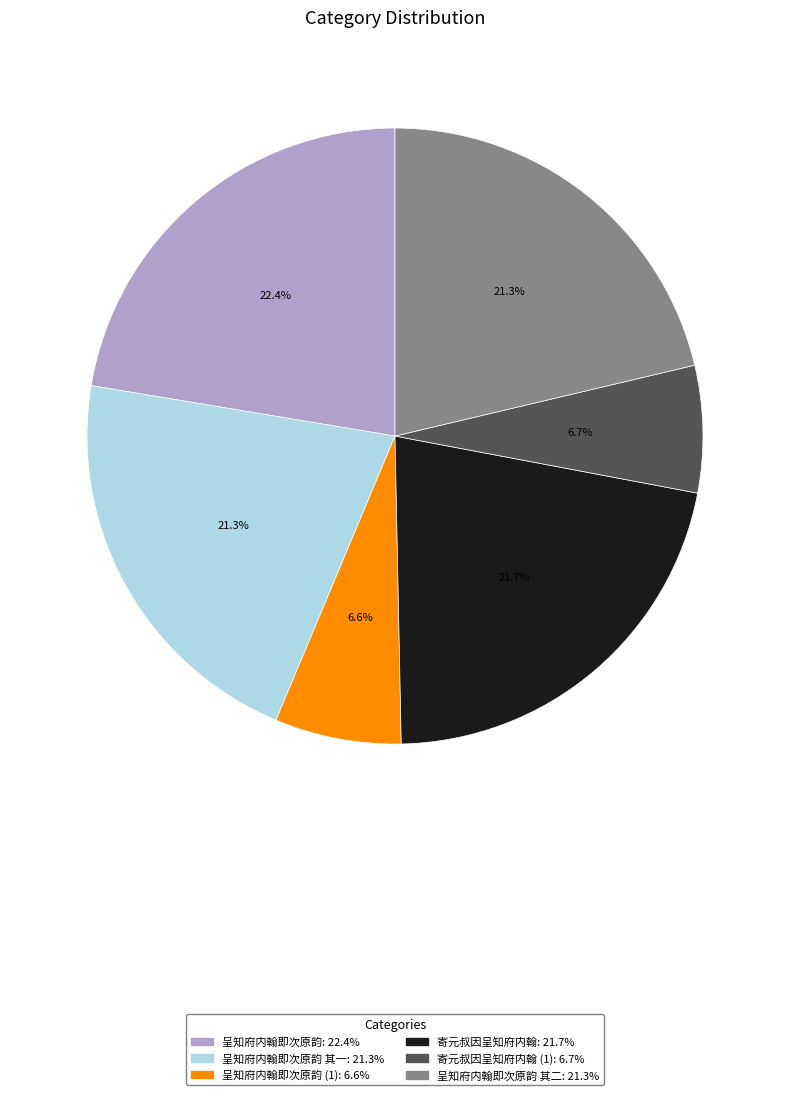

How many slices are in this pie chart?

6